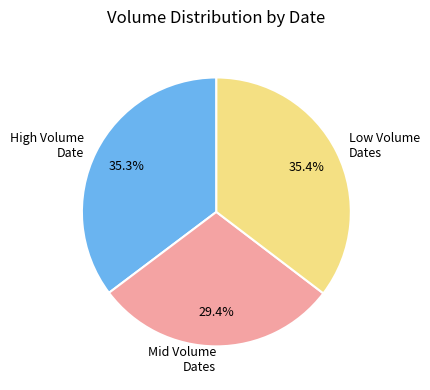

Which category has the smallest portion of the pie?

Mid Volume Dates